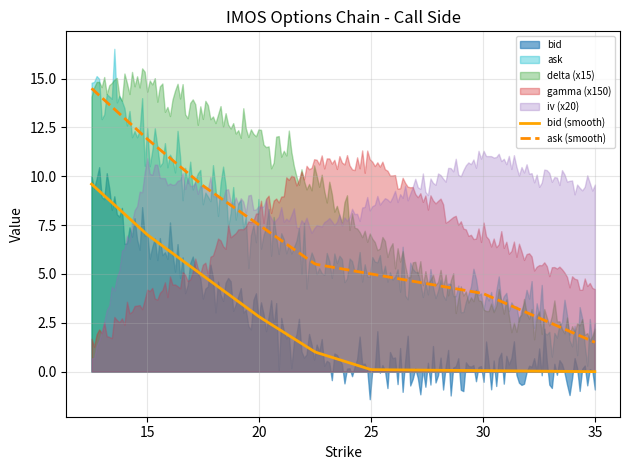

At which category is the sum across all series the highest?

12.5